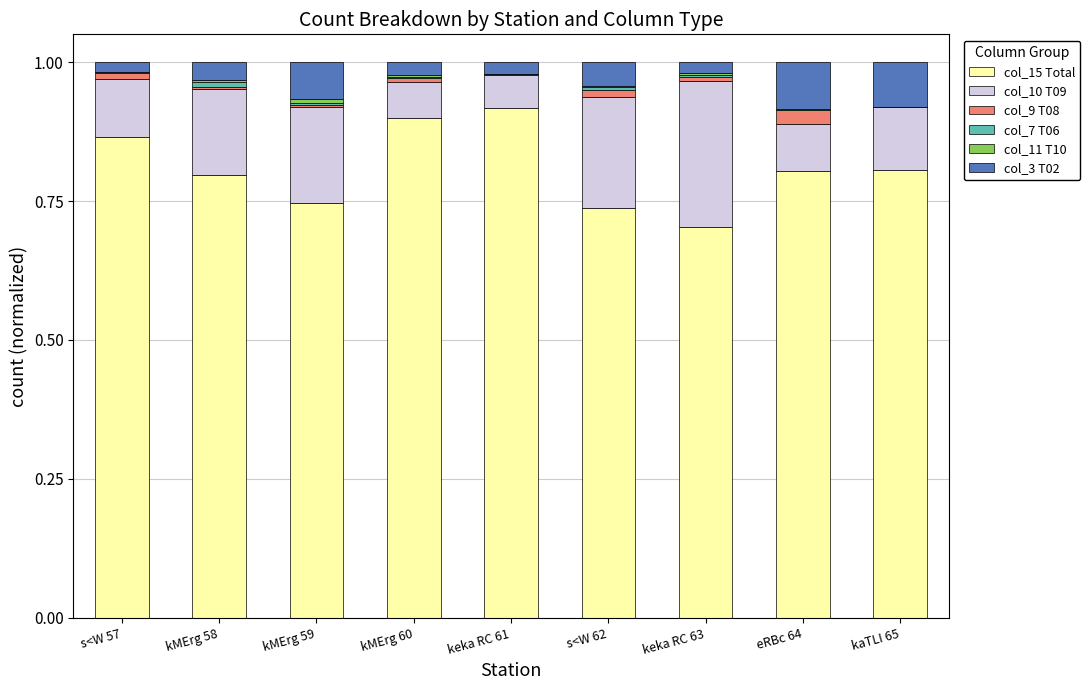

What position from the right is kaTLI 65?

1